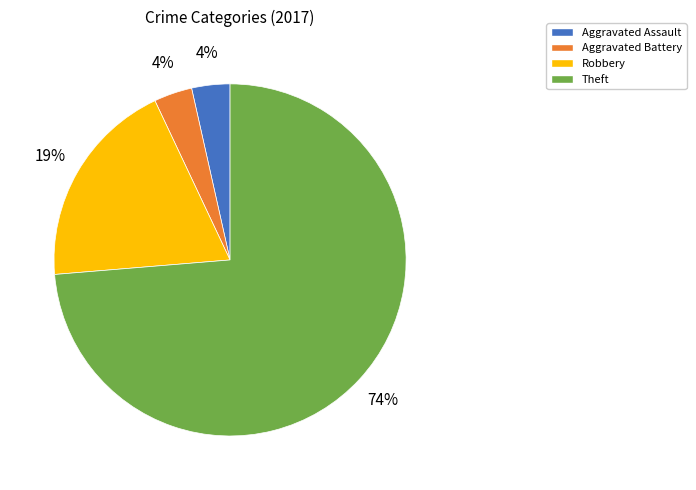

What percentage is the Aggravated Battery slice, to the nearest percent?

4%